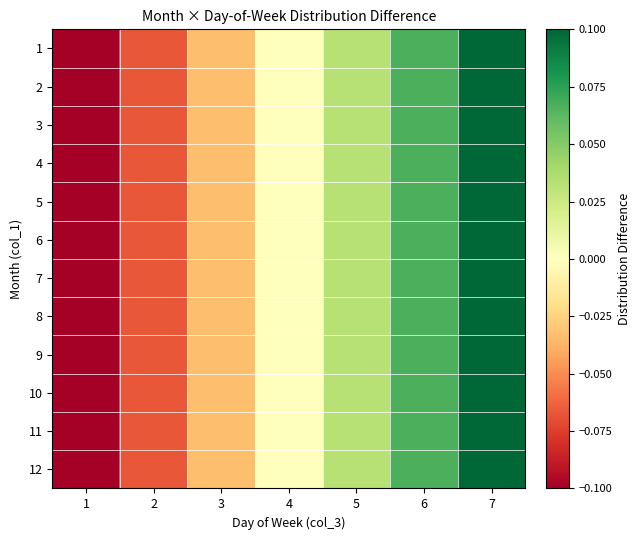

Reading left to right, list all the values displayed in this chart.

1: 1=-0.1	2=-0.1	3=-0.0	4=0.0	5=0.0	6=0.1	7=0.1
2: 1=-0.1	2=-0.1	3=-0.0	4=0.0	5=0.0	6=0.1	7=0.1
3: 1=-0.1	2=-0.1	3=-0.0	4=0.0	5=0.0	6=0.1	7=0.1
4: 1=-0.1	2=-0.1	3=-0.0	4=0.0	5=0.0	6=0.1	7=0.1
5: 1=-0.1	2=-0.1	3=-0.0	4=0.0	5=0.0	6=0.1	7=0.1
6: 1=-0.1	2=-0.1	3=-0.0	4=0.0	5=0.0	6=0.1	7=0.1
7: 1=-0.1	2=-0.1	3=-0.0	4=0.0	5=0.0	6=0.1	7=0.1
8: 1=-0.1	2=-0.1	3=-0.0	4=0.0	5=0.0	6=0.1	7=0.1
9: 1=-0.1	2=-0.1	3=-0.0	4=0.0	5=0.0	6=0.1	7=0.1
10: 1=-0.1	2=-0.1	3=-0.0	4=0.0	5=0.0	6=0.1	7=0.1
11: 1=-0.1	2=-0.1	3=-0.0	4=0.0	5=0.0	6=0.1	7=0.1
12: 1=-0.1	2=-0.1	3=-0.0	4=0.0	5=0.0	6=0.1	7=0.1